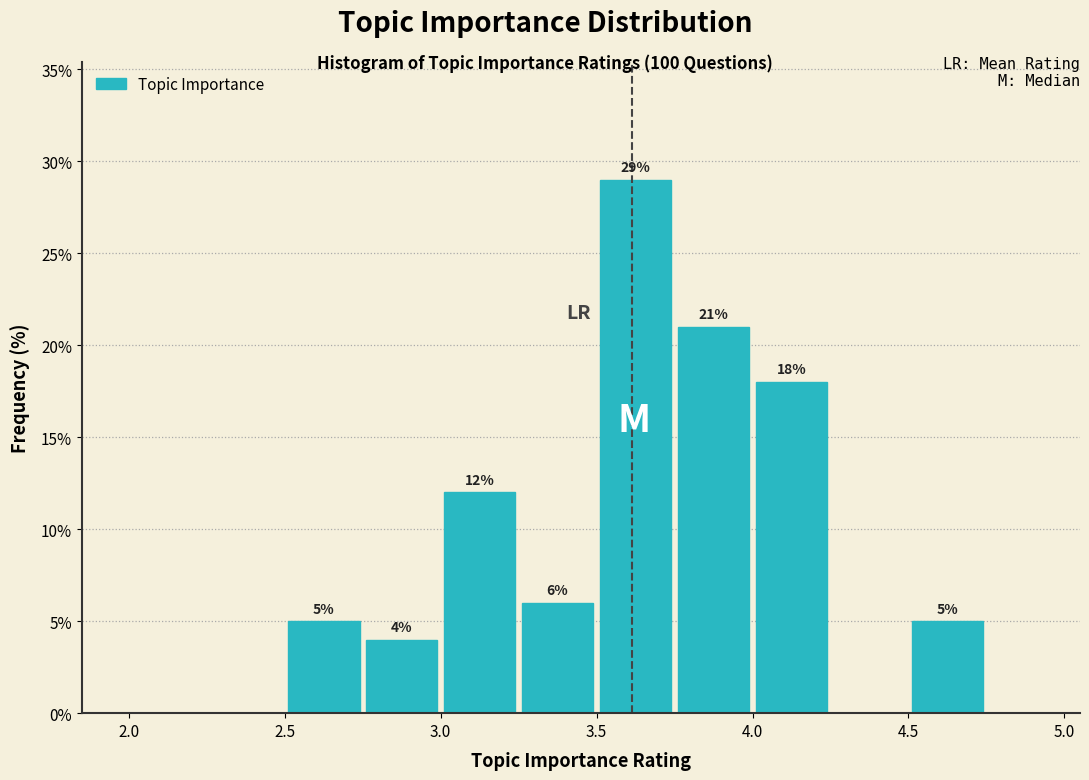

Which range on the x-axis has the tallest bar?

3.50 to 3.75